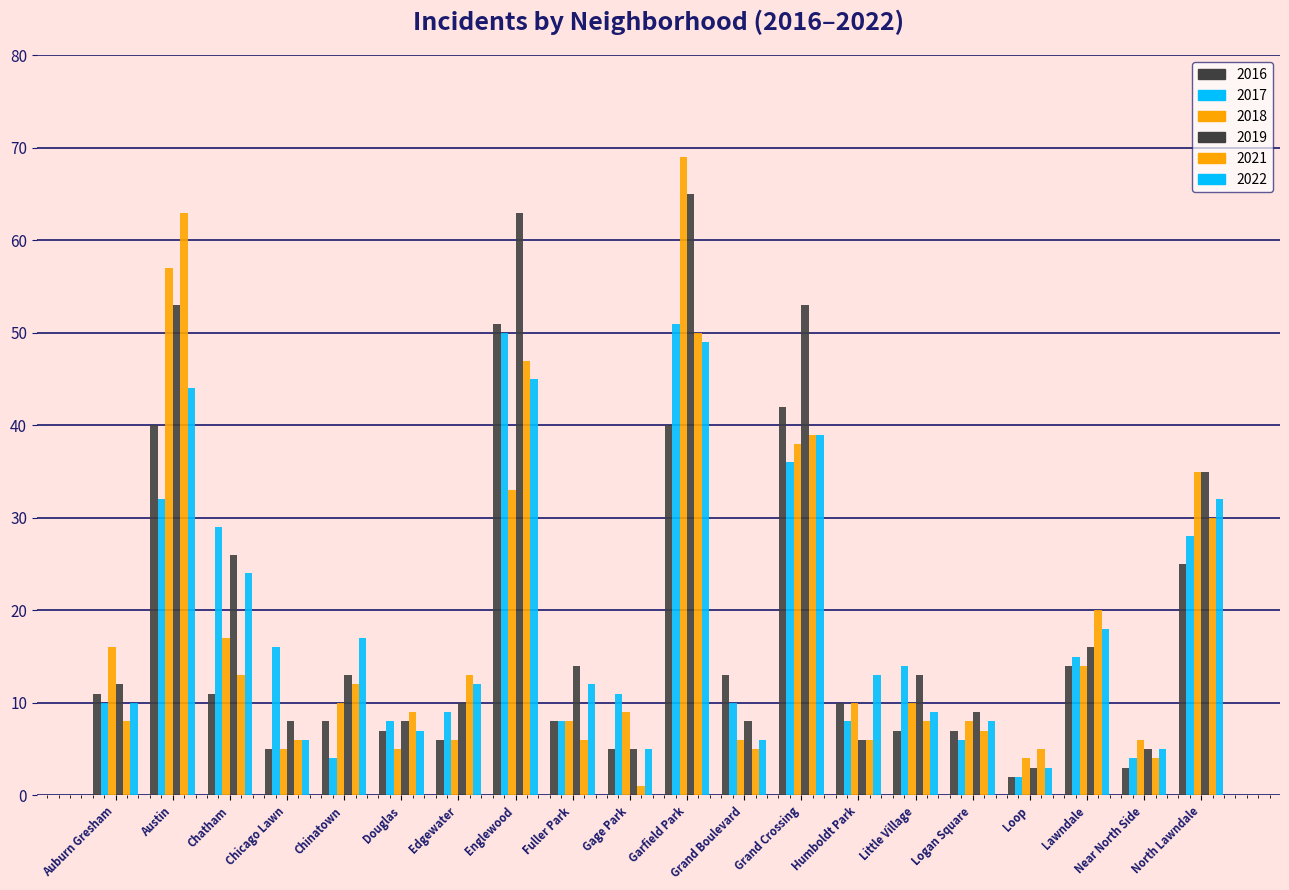

How many groups of bars are there?

20